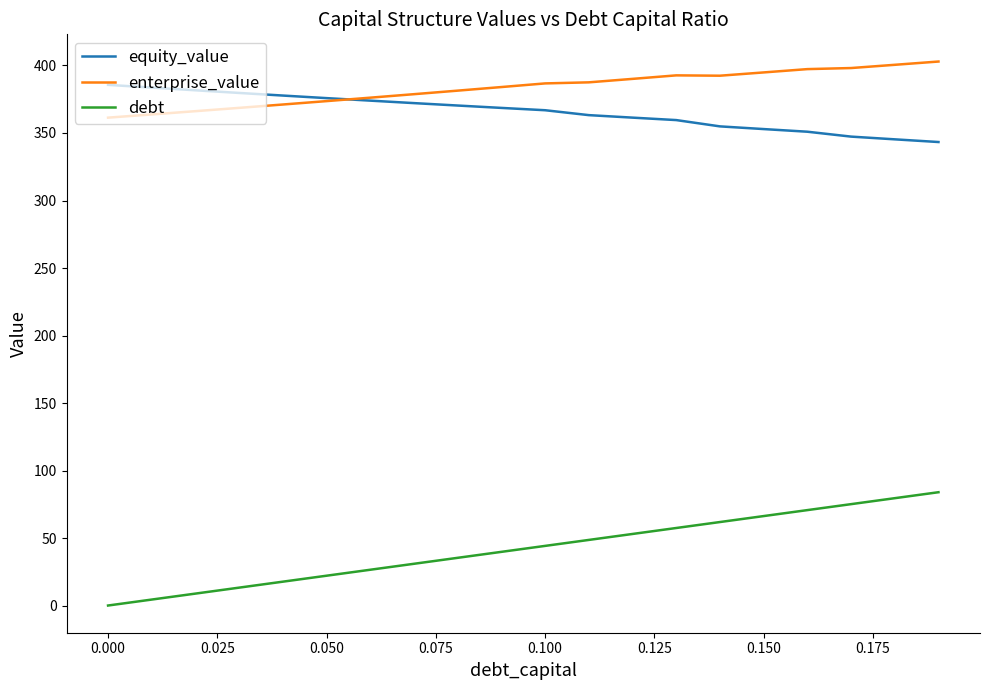

What are all the series names shown in the legend?

equity_value, enterprise_value, debt